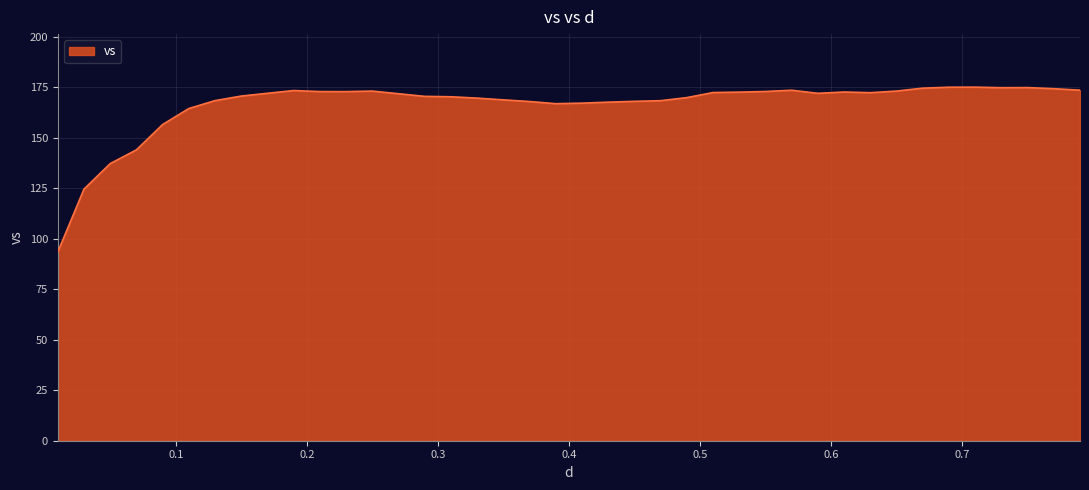

What is the difference between the maximum and minimum values?

81.7